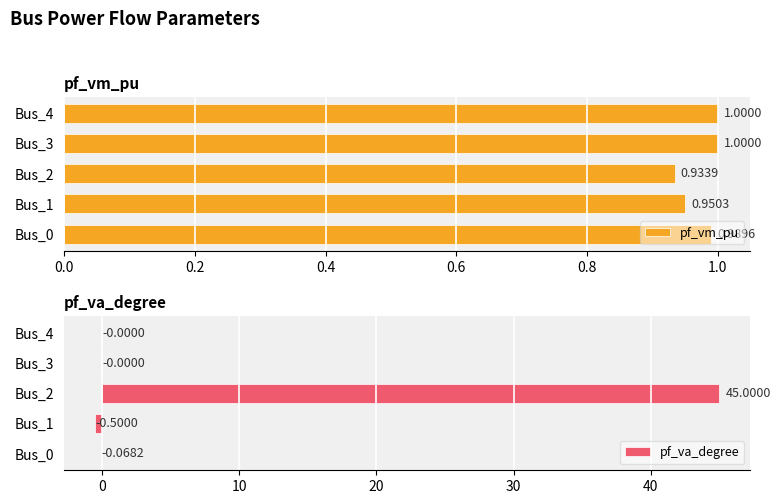

What is the sum of all pf_va_degree values?

44.4